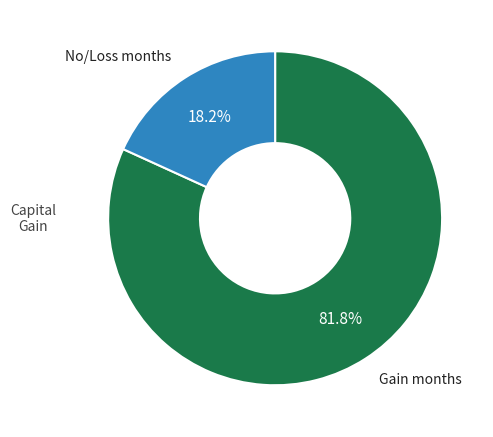

Is there a majority slice in this chart?

Yes